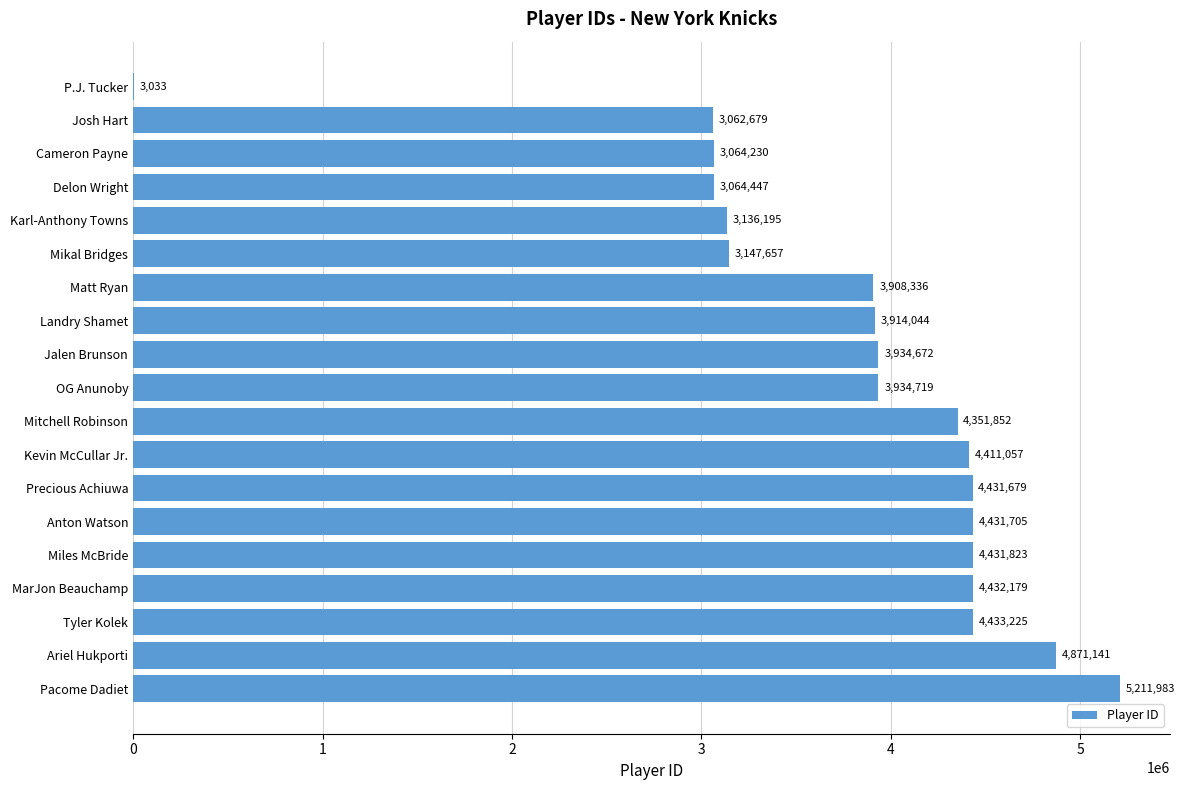

The value at Ariel Hukporti is 3329156. True or false?

False